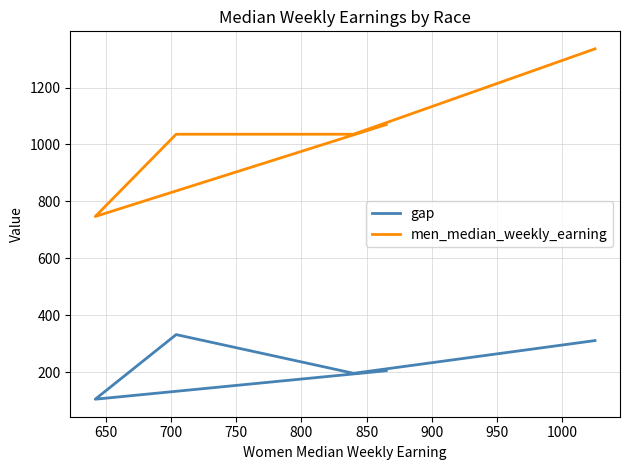

Rank the series at 750 from highest to lowest value.

men_median_weekly_earning, gap